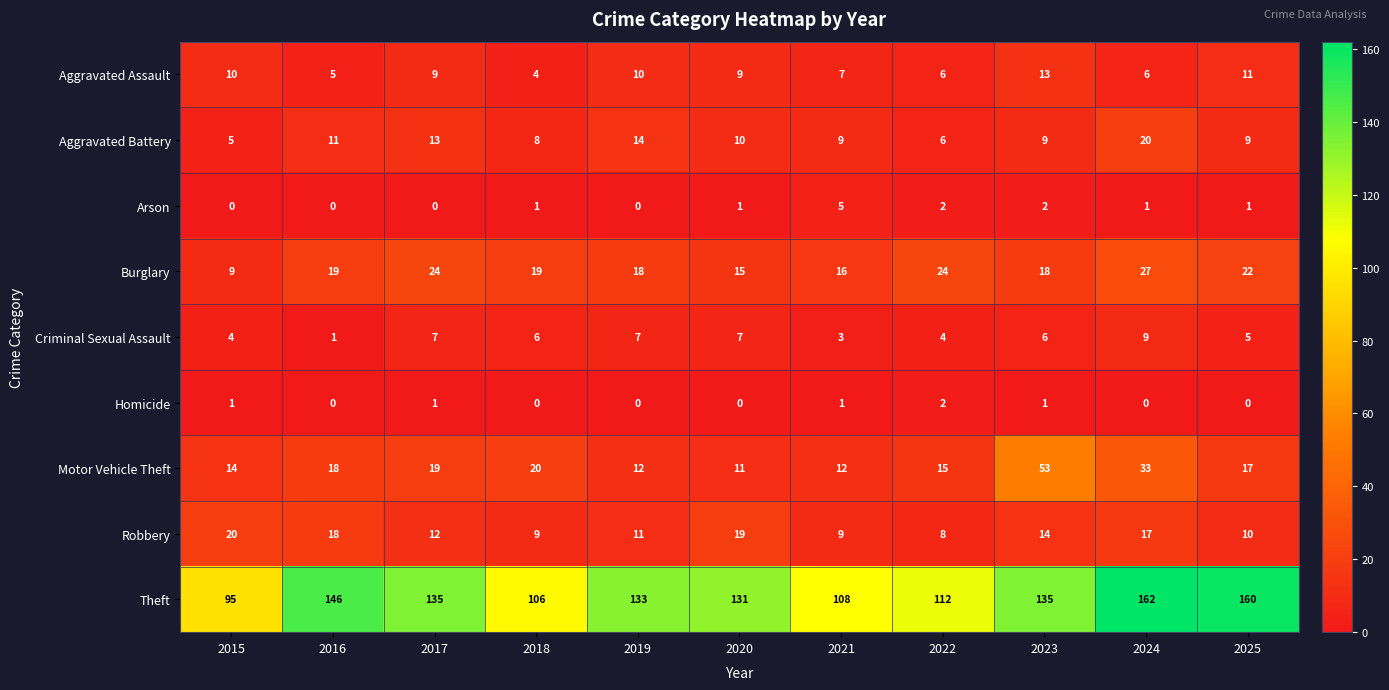

Which category has the highest value in the Criminal Sexual Assault series?

2024